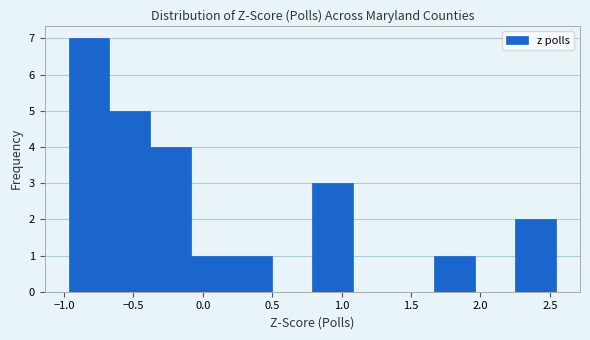

Which range on the x-axis has the tallest bar?

-0.95 to -0.65